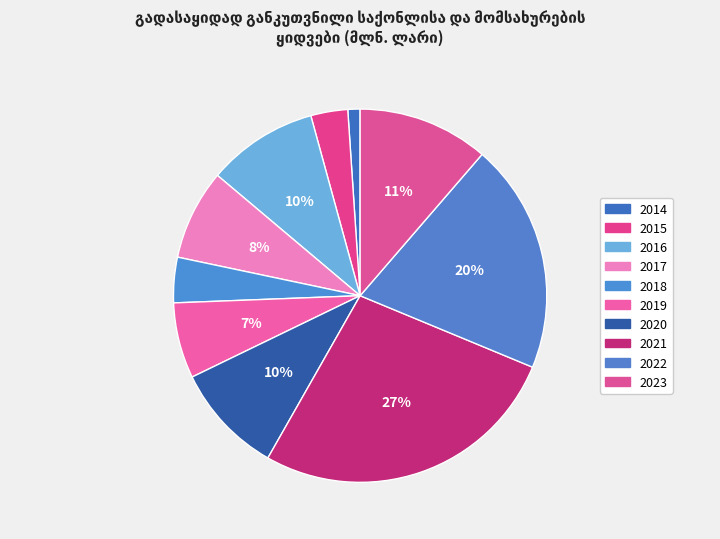

Combined, do 2016 and 2020 account for over 50%?

No